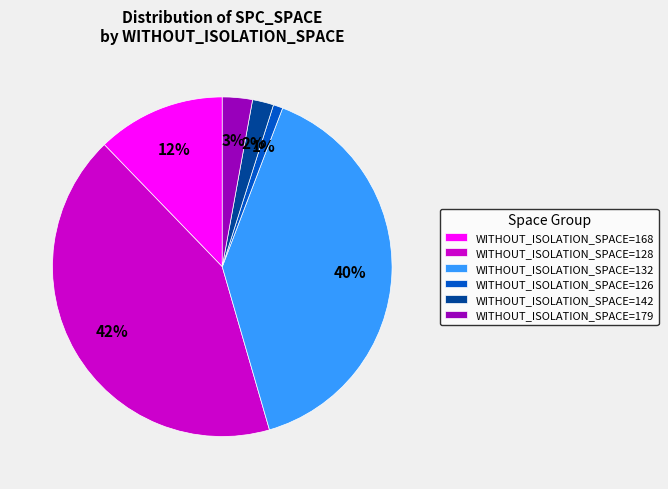

Between WITHOUT_ISOLATION_SPACE=179 and WITHOUT_ISOLATION_SPACE=132, which is larger?

WITHOUT_ISOLATION_SPACE=132